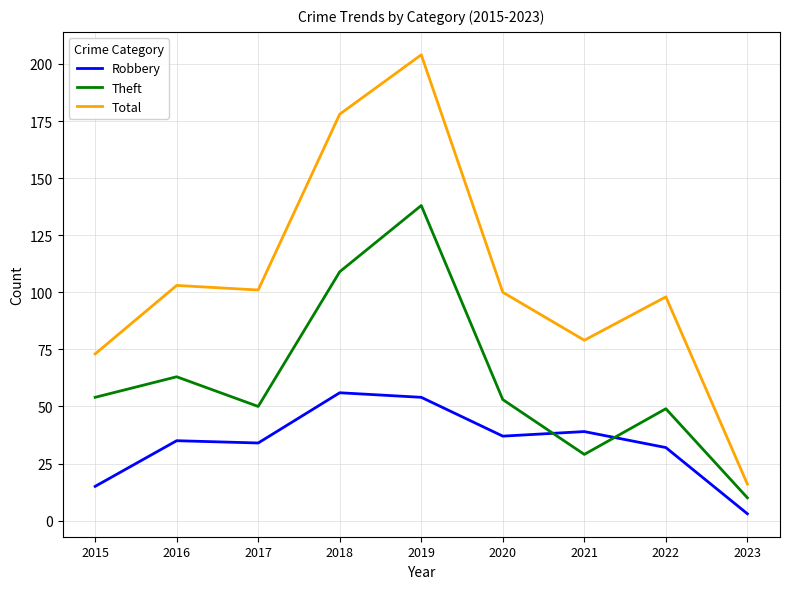

What value does the Robbery series have at 2015?

15